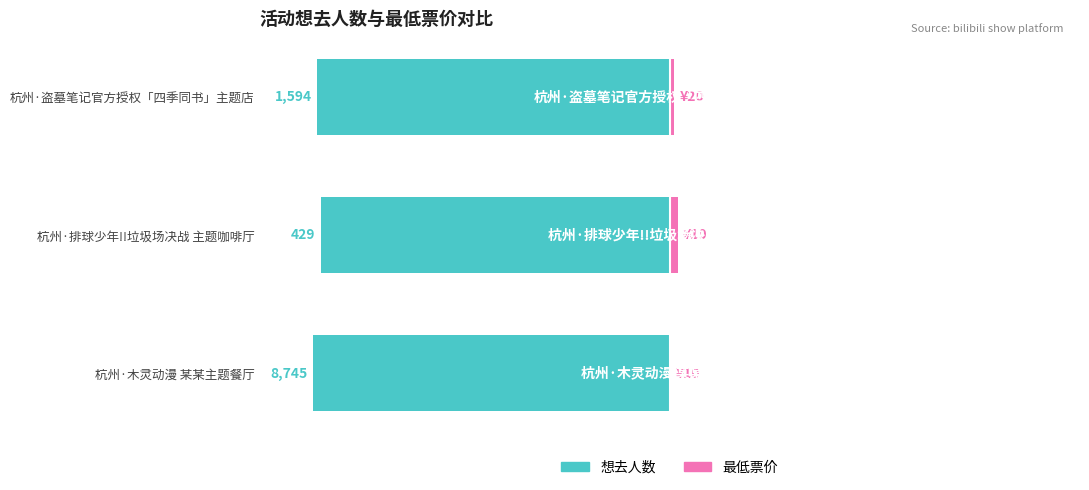

What is the difference between the maximum and minimum values in the 最低票价 series?

2.2